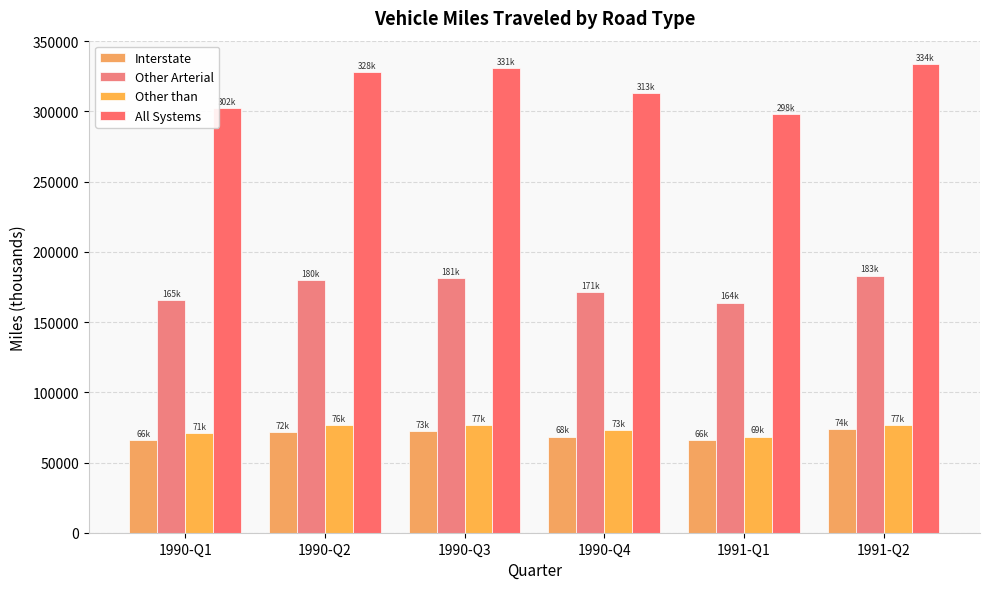

What is the difference between the highest and lowest values at 1990-Q3?

258192.7